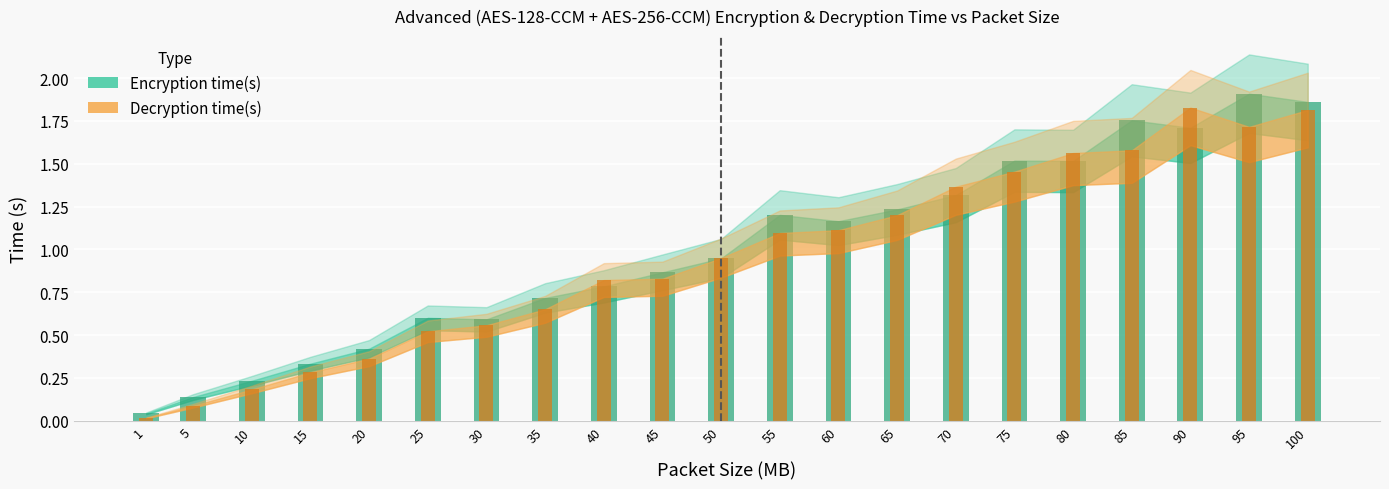

What is the average value of the Encryption time(s) series?

1.0